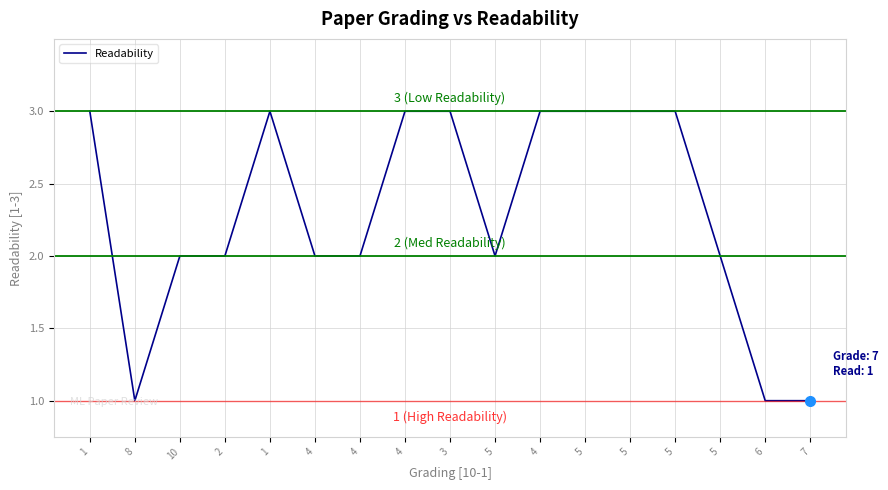

What is the ratio of the value at 5 to the value at 4?

0.7